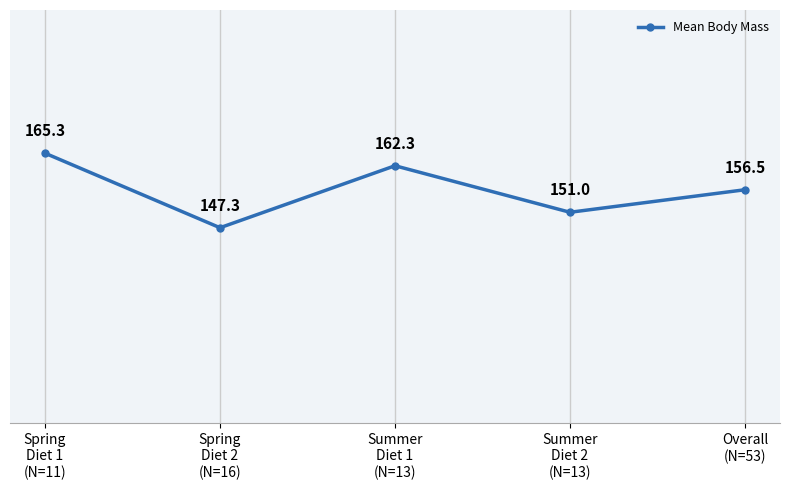

What is the difference between the values at Summer
Diet 2
(N=13) and Summer
Diet 1
(N=13)?

11.3